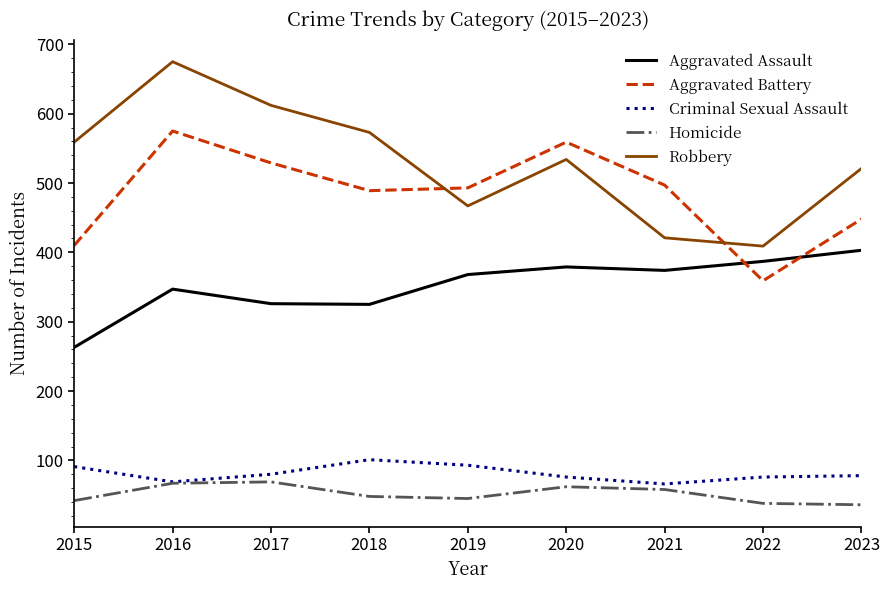

The value of Homicide at 2023 is 36. True or false?

True